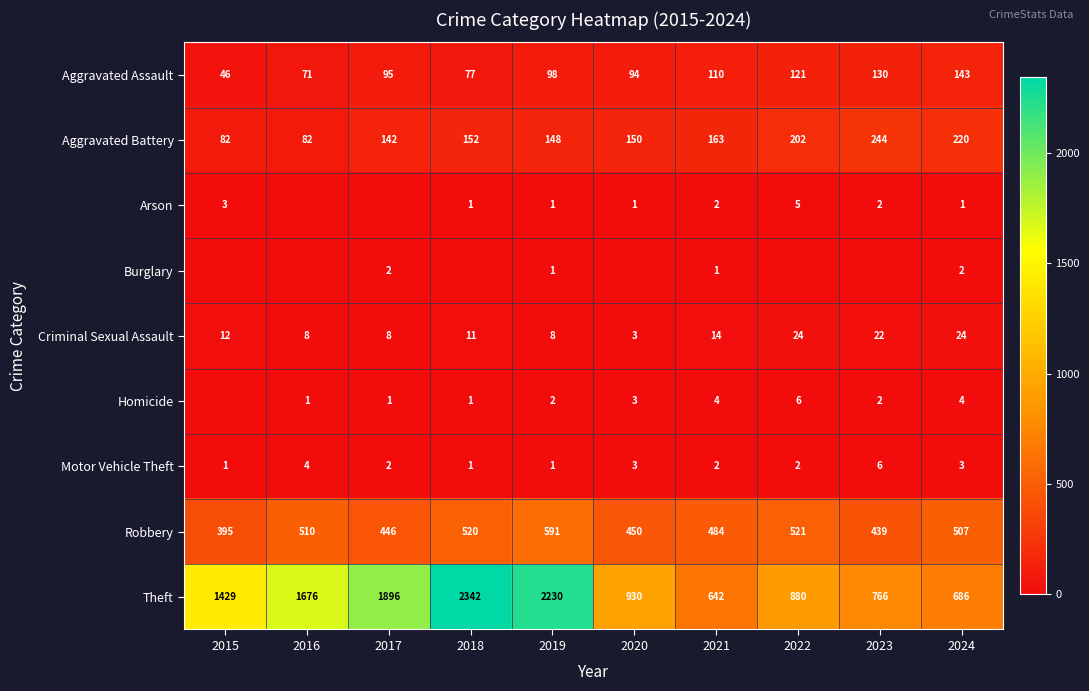

Which category has the highest value across all series?

2018